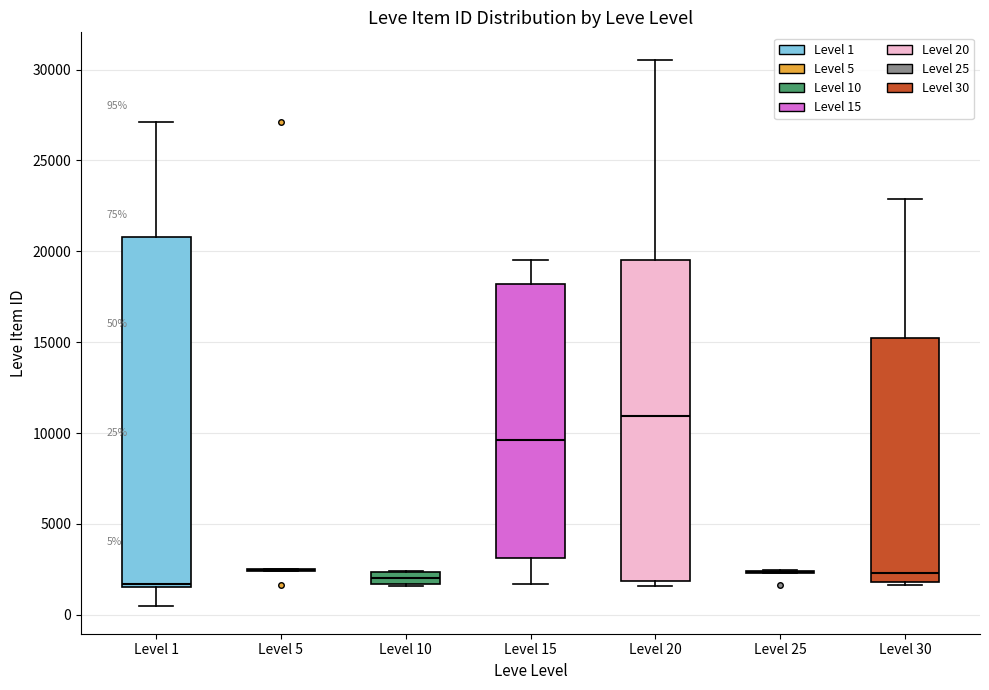

Which box is the tallest, from its lower edge to its upper edge?

Level 1